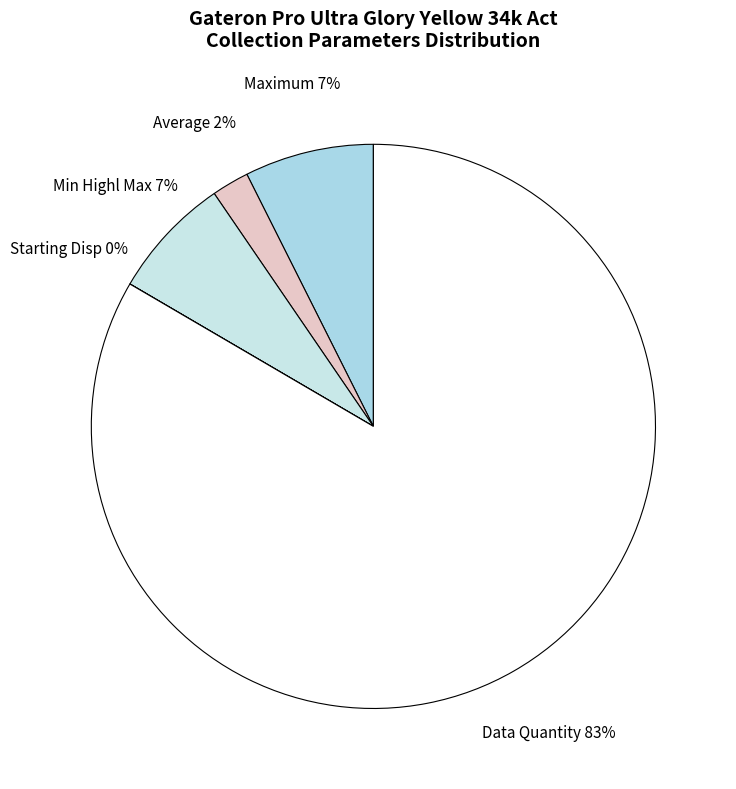

What percentage is the Average slice, to the nearest percent?

2%